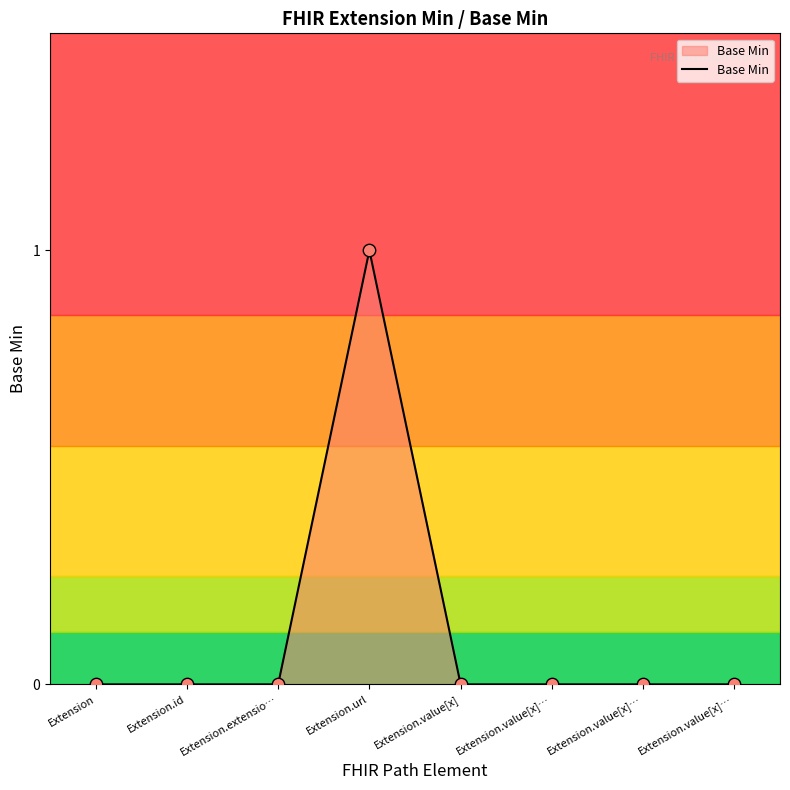

Between Extension.value[x]… and Extension.value[x]…, which is larger?

Extension.value[x]…